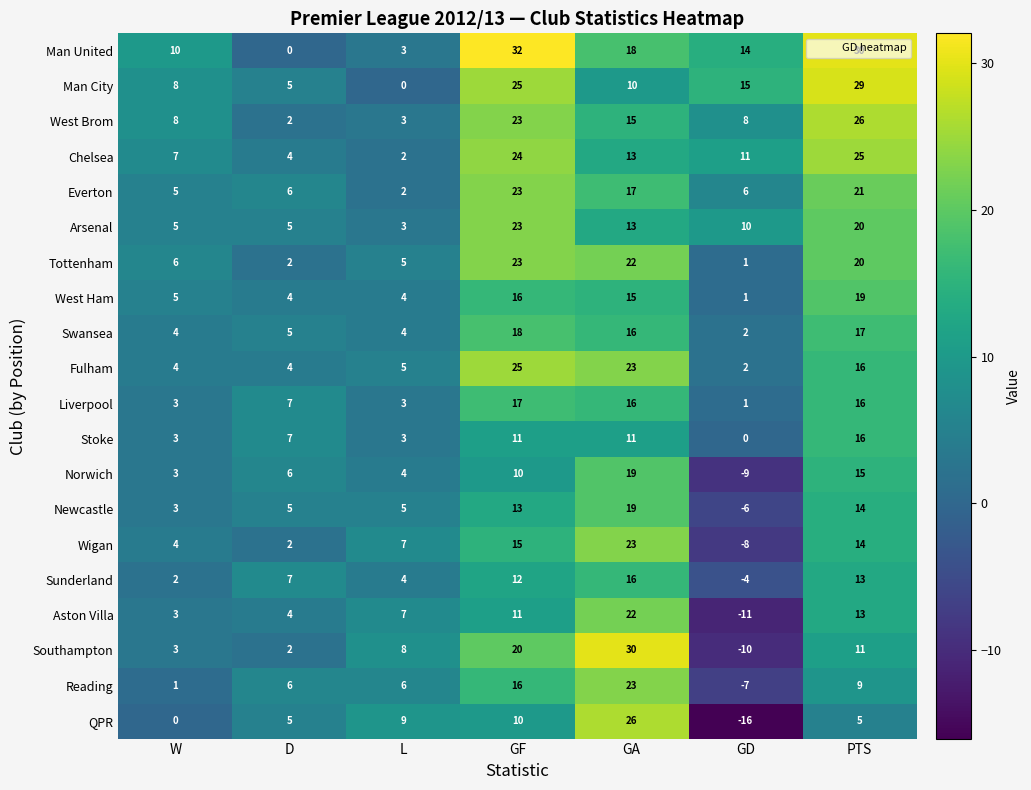

What is the total value across all series at PTS?

349